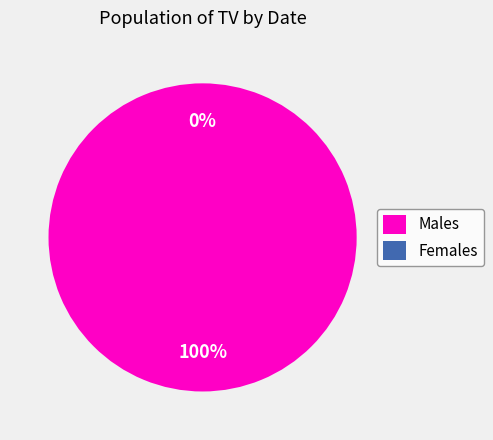

To the nearest percent, what is the difference between the largest and smallest slice percentages?

100%